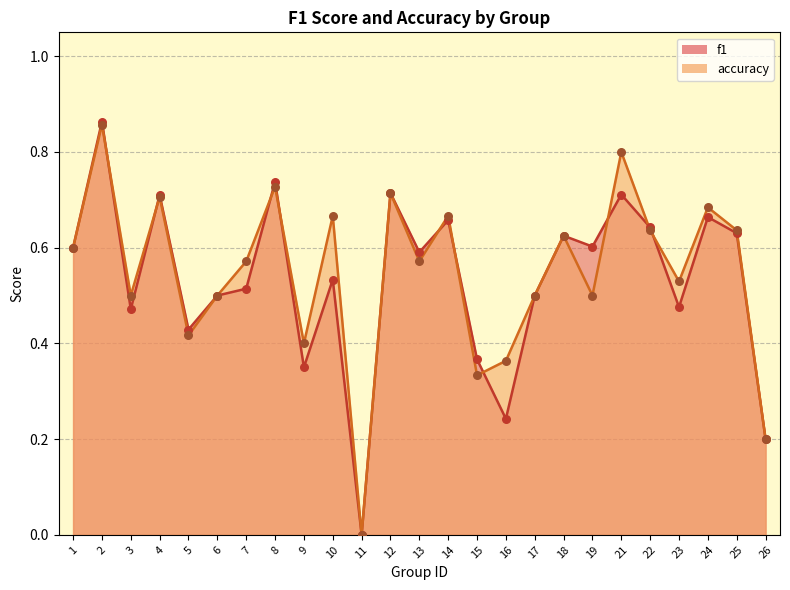

Which series reaches the minimum Y coordinate?

f1